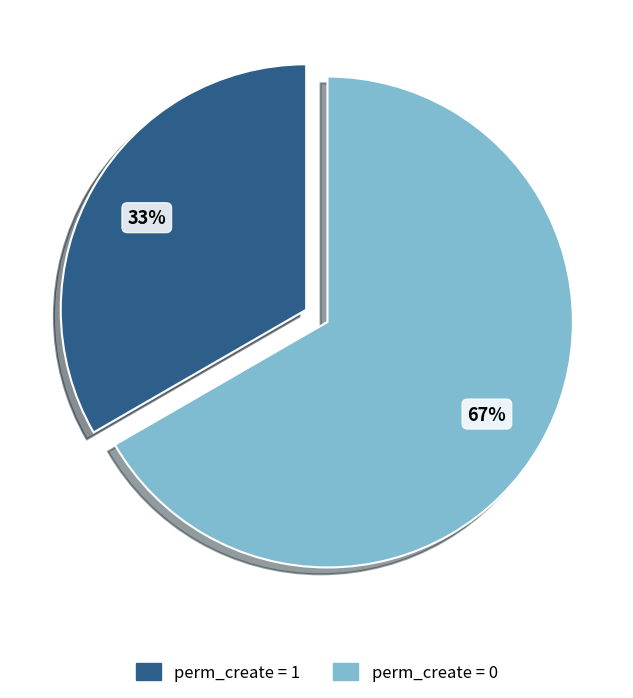

To the nearest percent, what is the average slice percentage?

50%